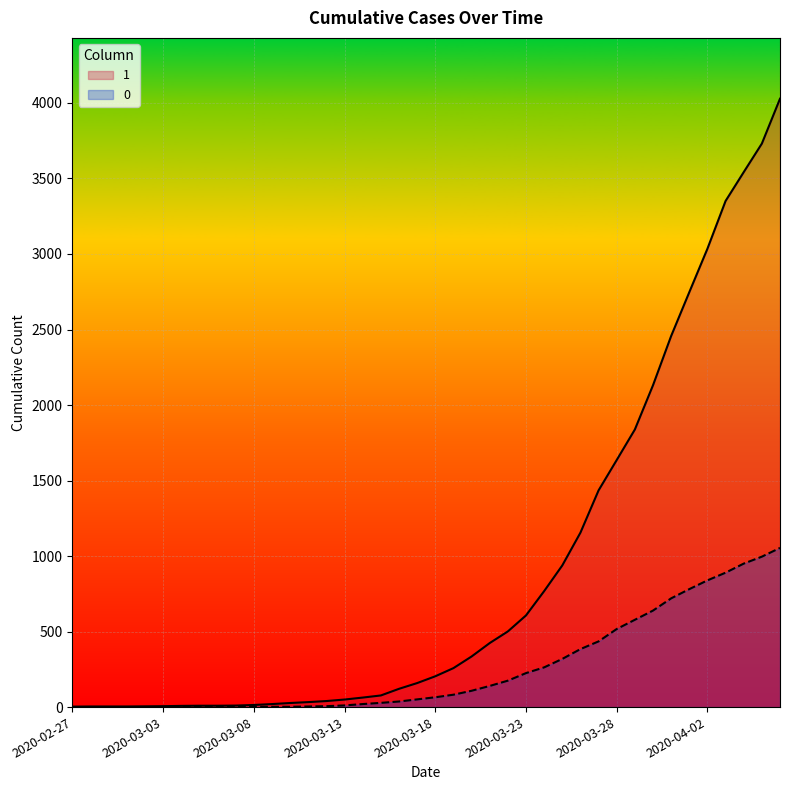

What is the difference between the second highest and second lowest values in the 0 series?

996